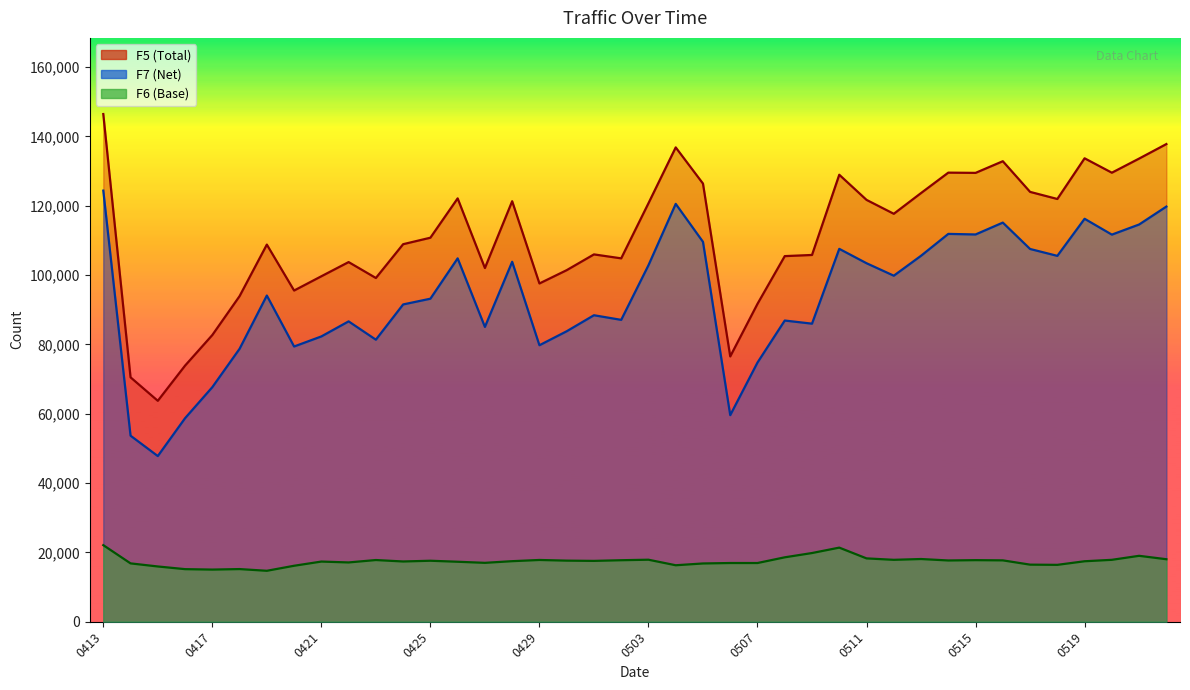

How many categories are shown in the chart?

40